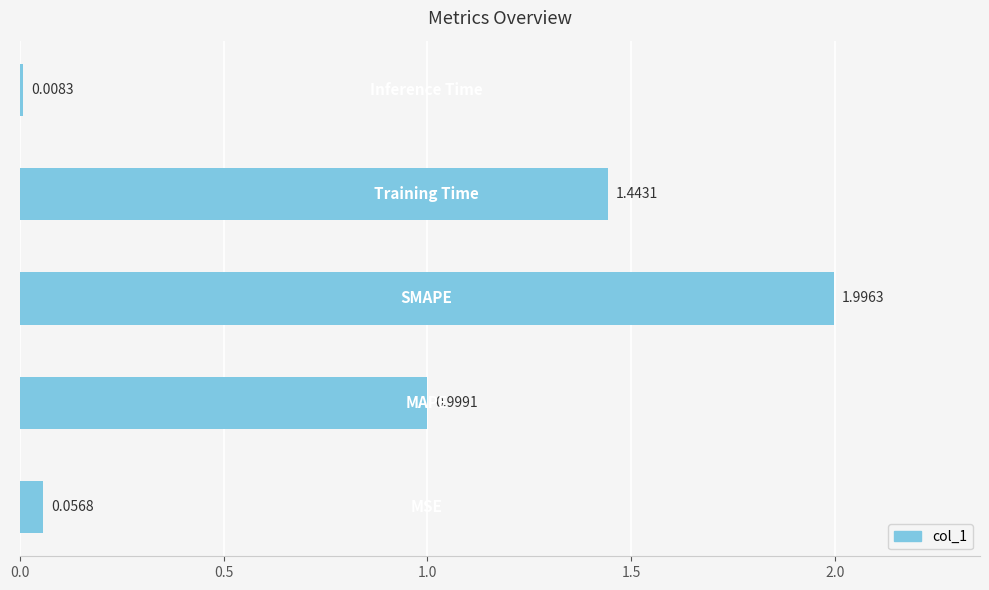

Are the bars grouped side by side (vs. stacked)?

No